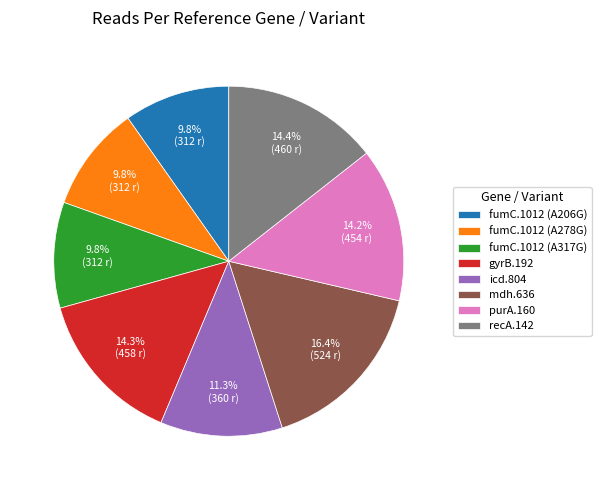

How many segments does this pie chart have?

8